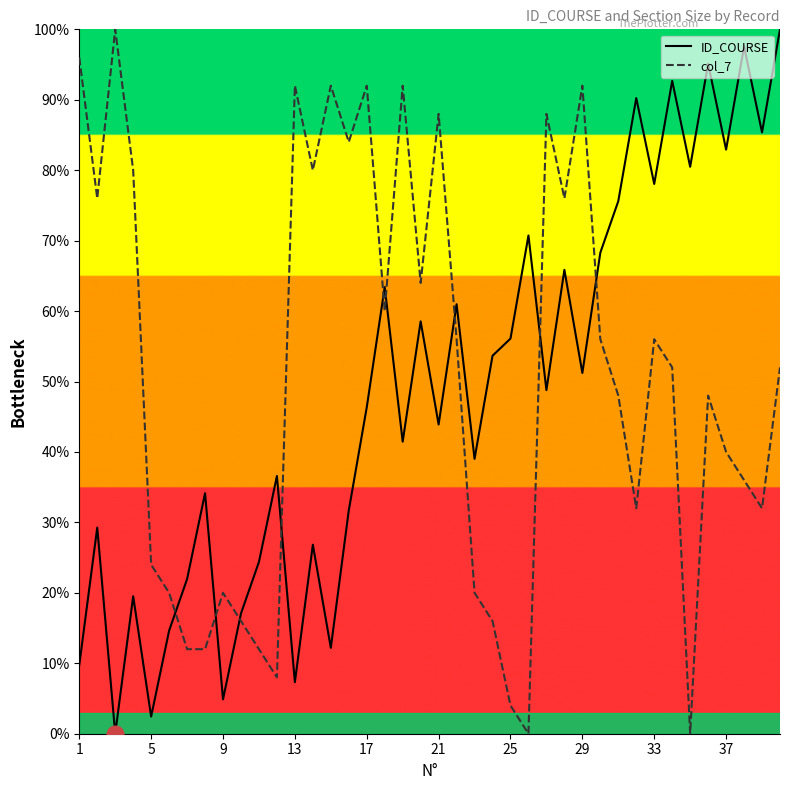

Is this an area chart (filled region under the line)?

No